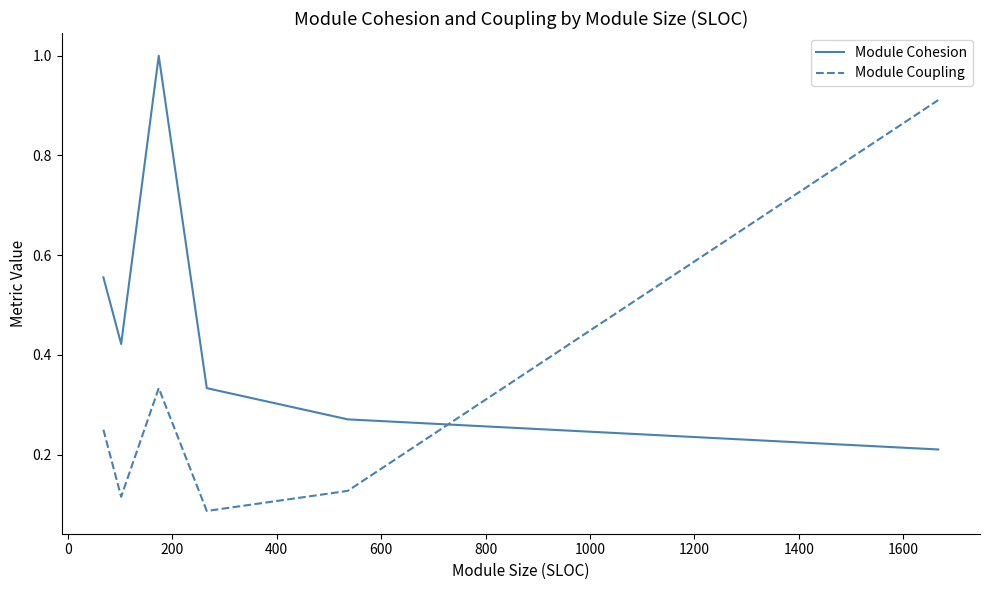

What is the greatest value displayed?

1.0